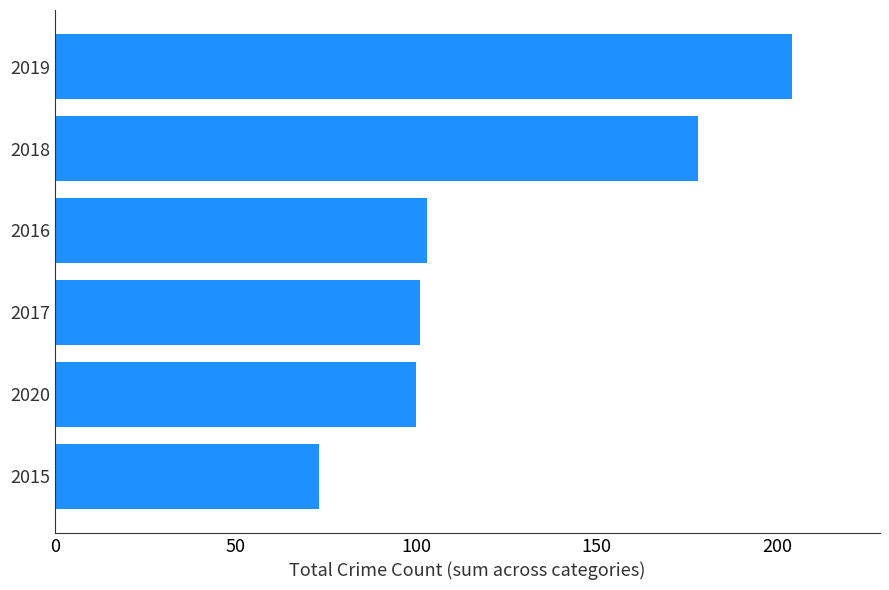

Reading bottom to top, list all the values displayed in this chart.

73	100	101	103	178	204